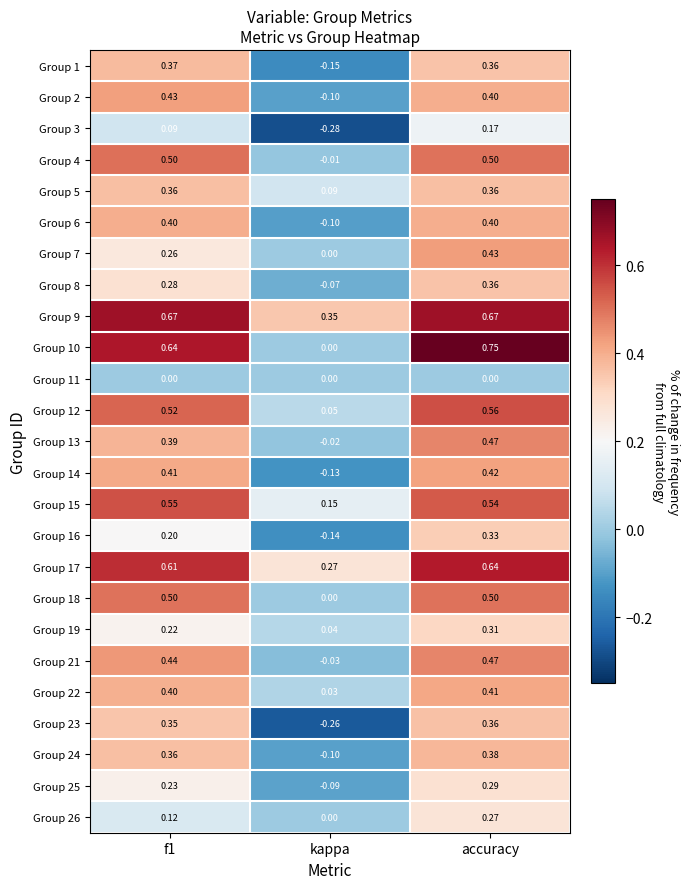

Which series has the largest total across all categories?

Group 9